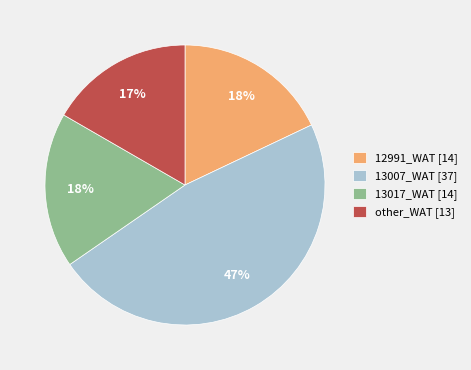

Approximately how many times larger is the value at other_WAT compared to 12991_WAT?

0.9